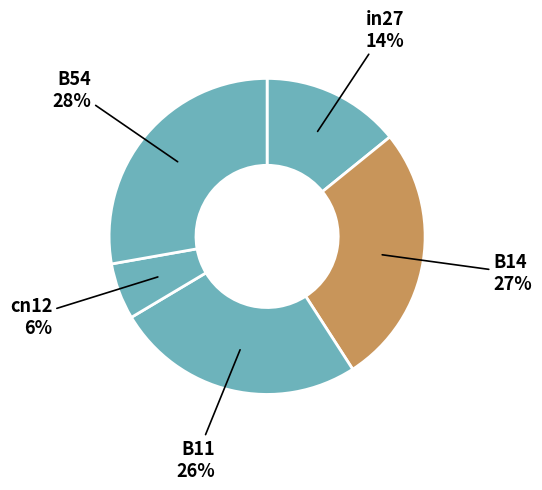

Which slice is the largest?

B54